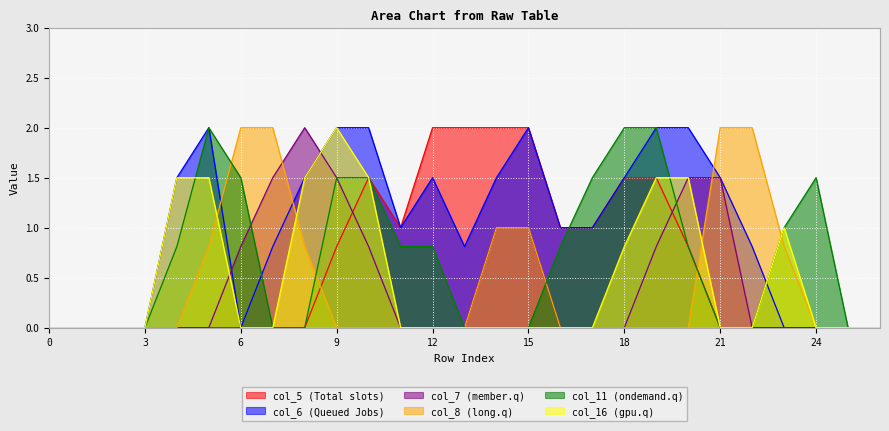

True or false: col_6 and col_5 intersect in this chart.

False